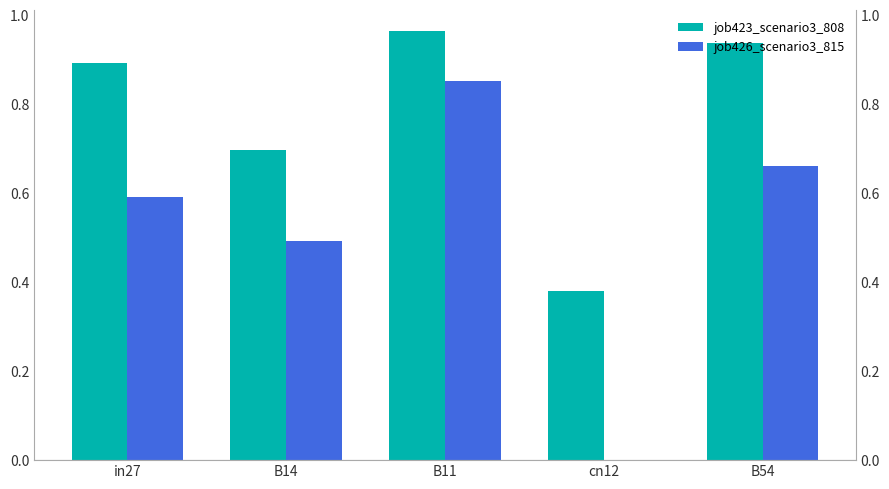

How many data points in job426_scenario3_815 are above 0?

4